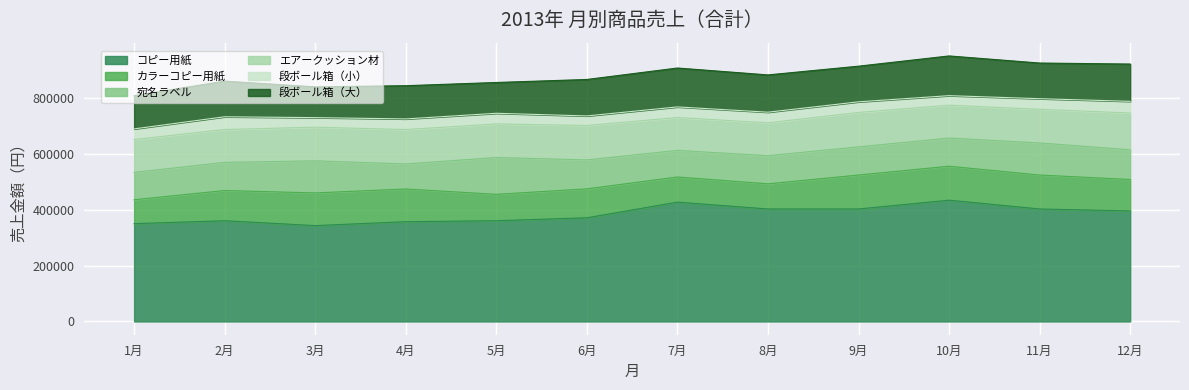

What is the difference between the エアークッション材 values at 5月 and 8月?

2800